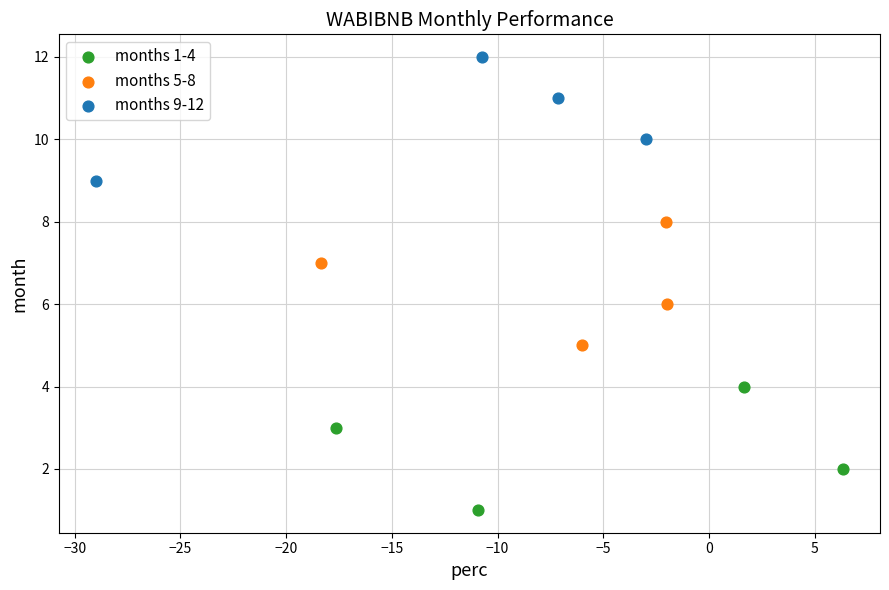

Which series contains the highest Y value?

months 9-12